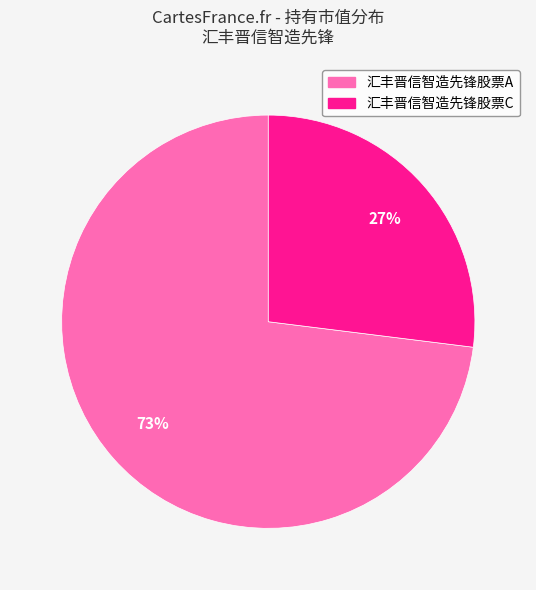

What is the smallest slice in the pie chart?

汇丰晋信智造先锋股票C